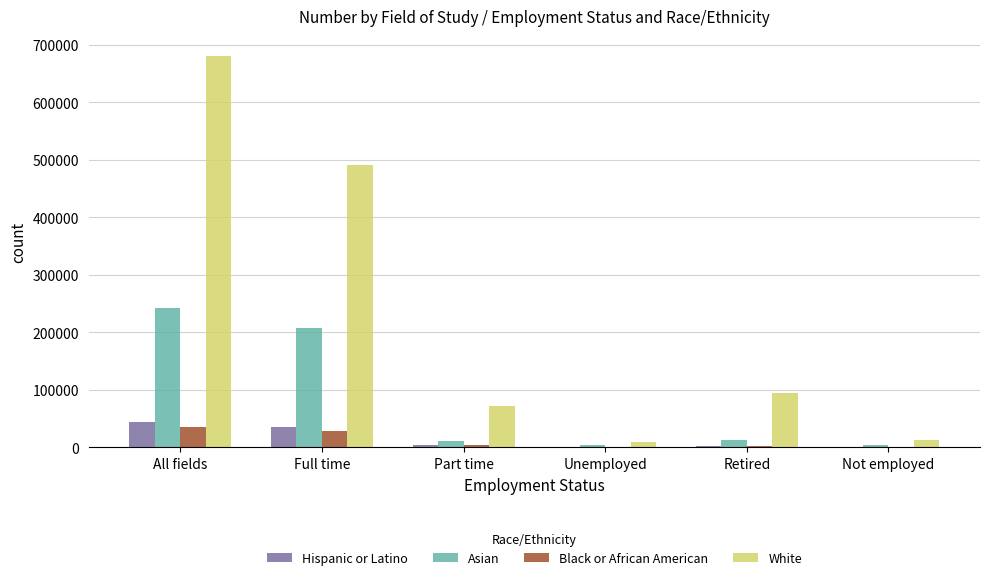

What is the difference between the Asian values at Not employed and Full time?

203150